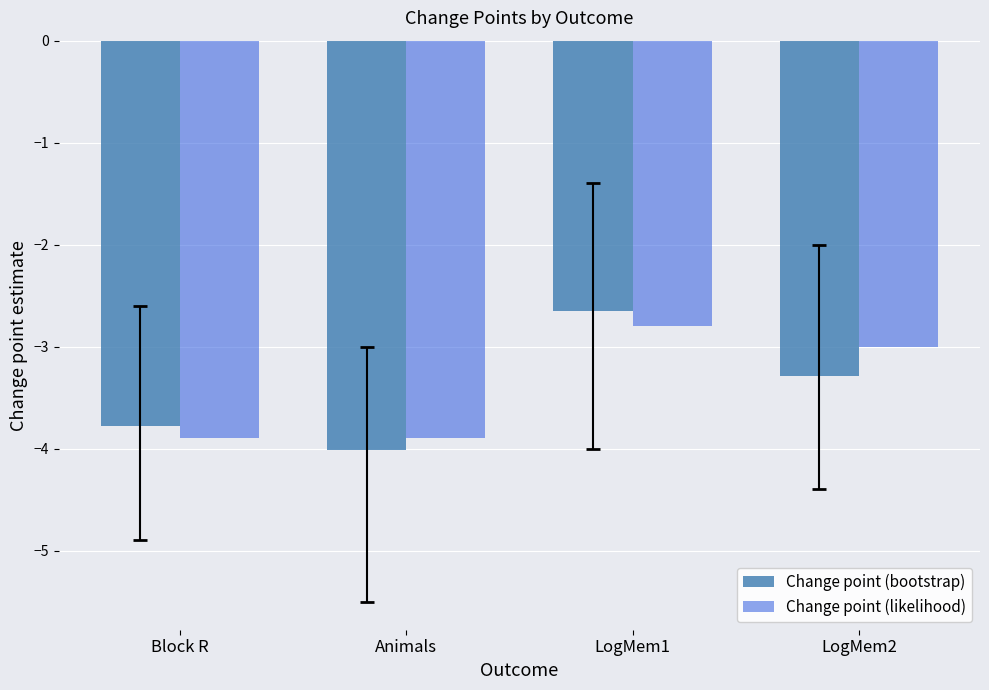

How many categories are shown in the chart?

4